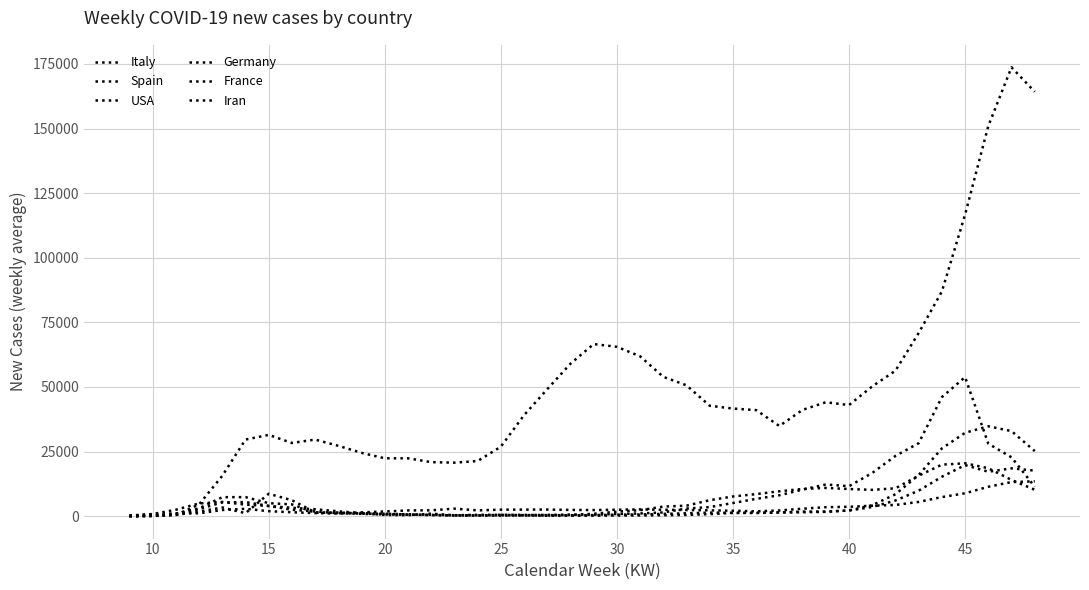

Which series ends up on top after the final intersection of Iran and Germany?

Germany